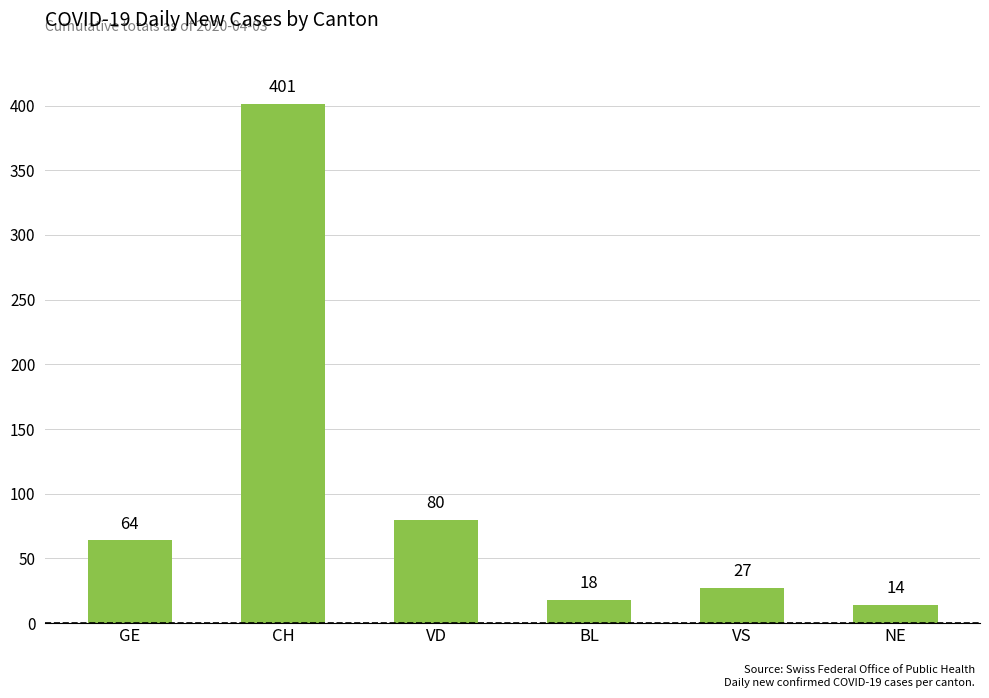

How many distinct data groups are displayed?

1